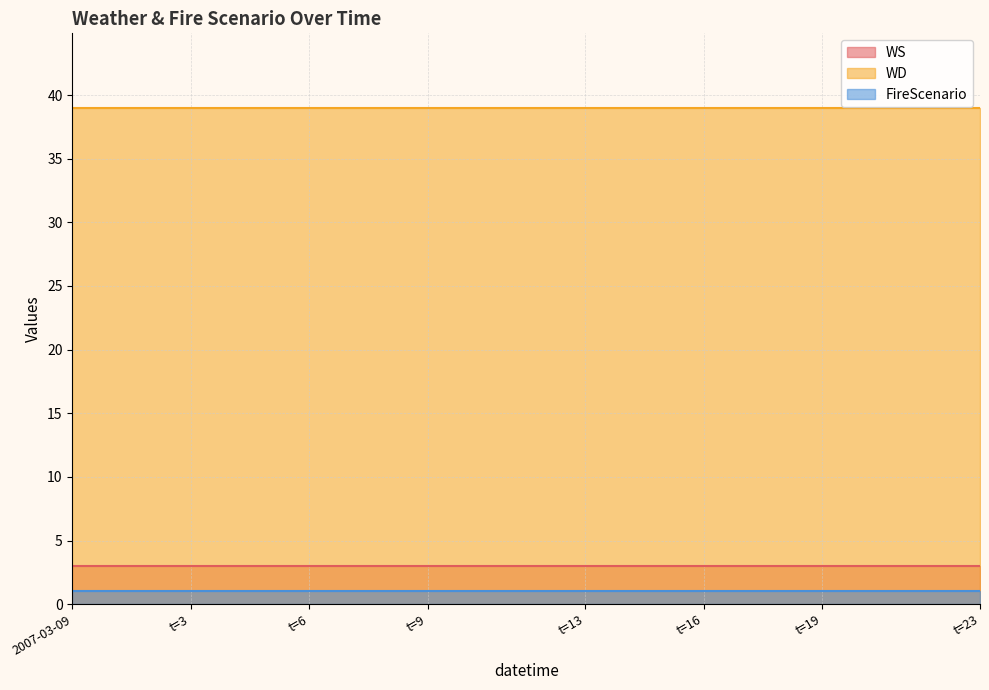

Which category has the lowest value in the WS series?

2007-03-09